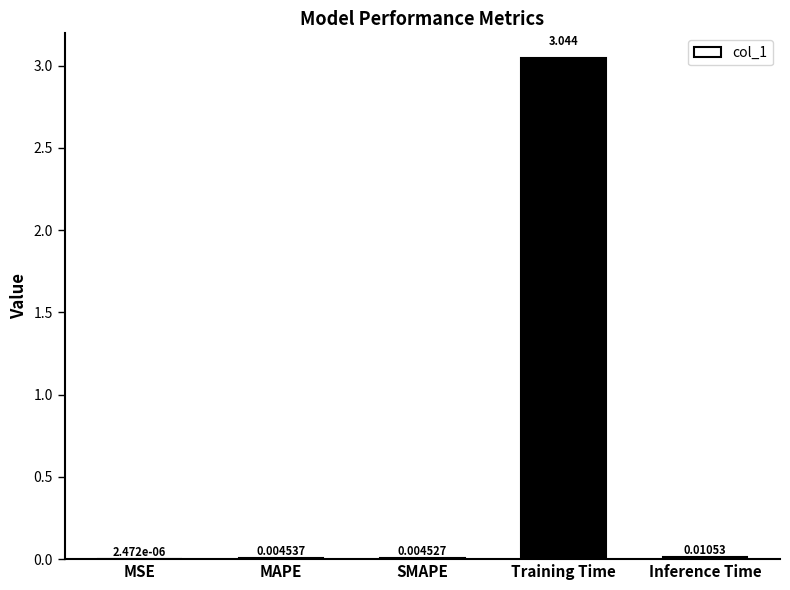

At which label is the value closest to 1?

Inference Time